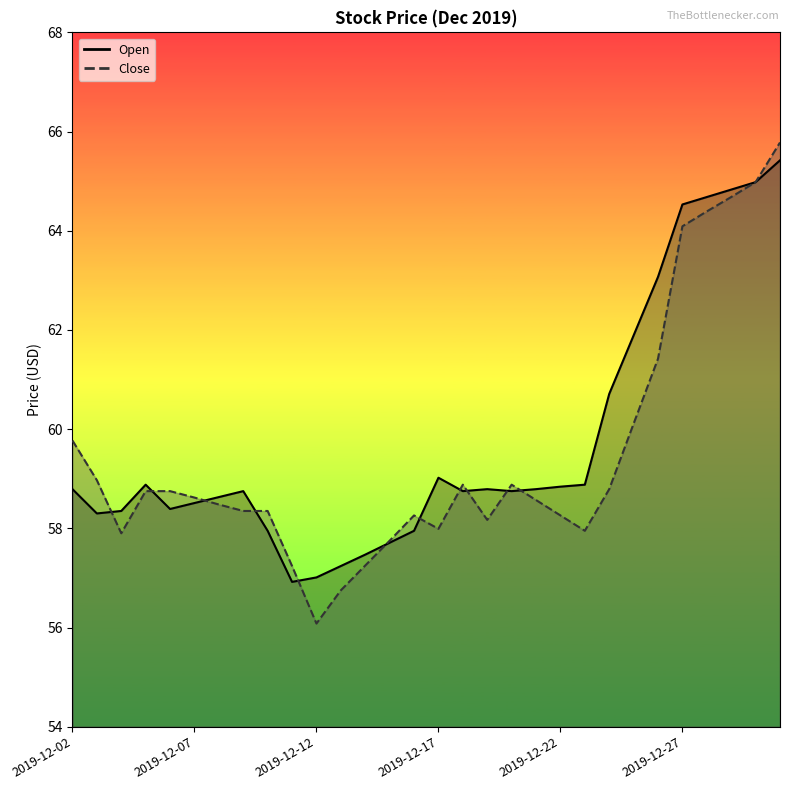

Is the value of Close at 2019-12-24 greater than the value of Open at 2019-12-09?

Yes